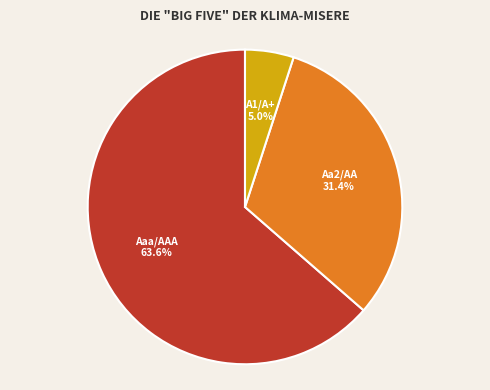

Approximately how many times larger is the value at Aa2/AA compared to A1/A+?

6.3